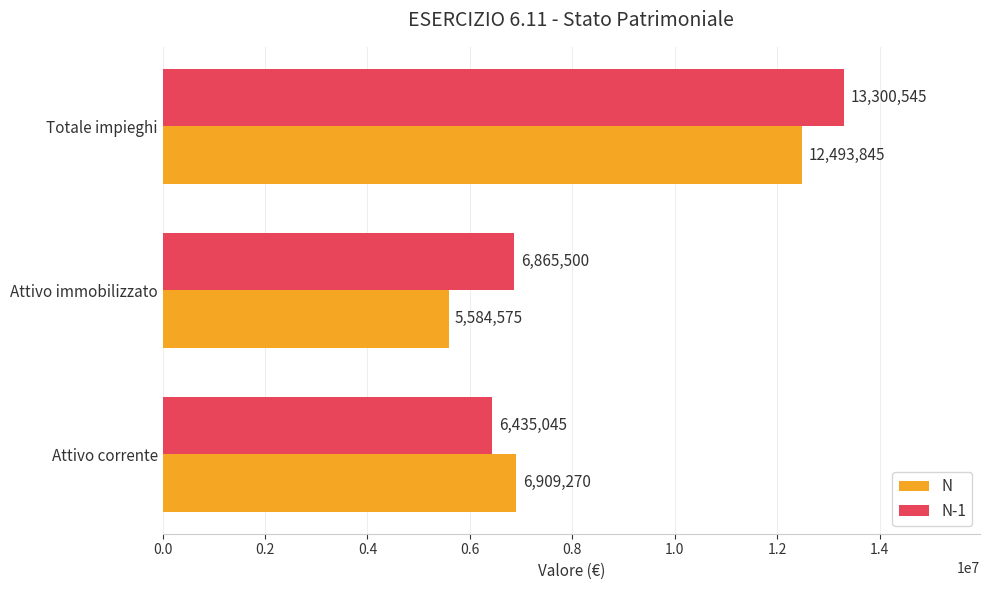

What is the difference between the highest and lowest values at Attivo corrente?

474225